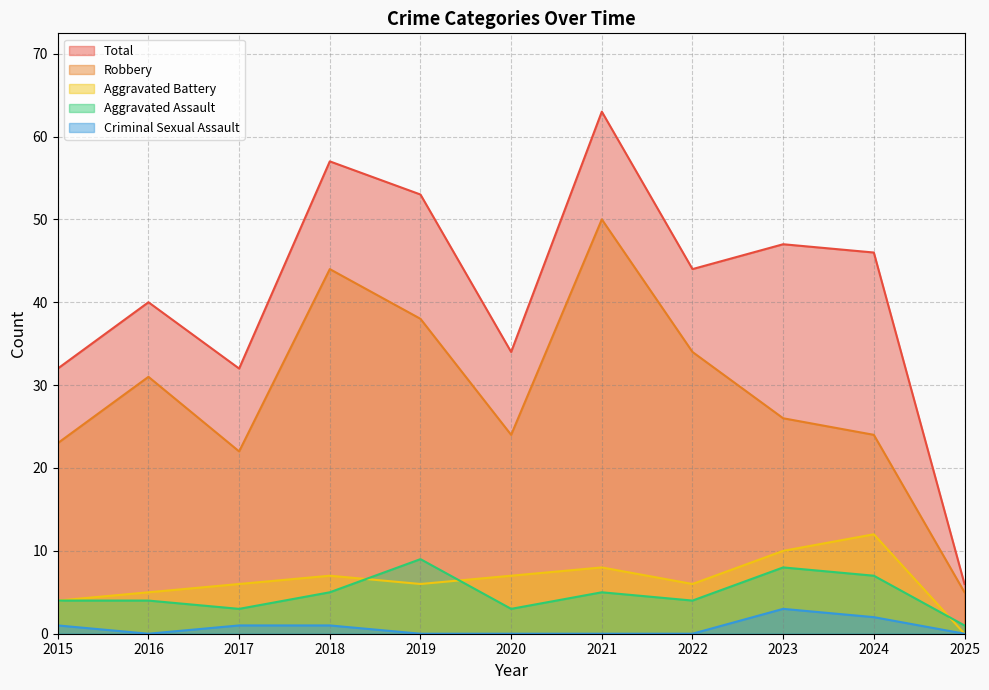

At how many categories does at least one series exceed 12?

10